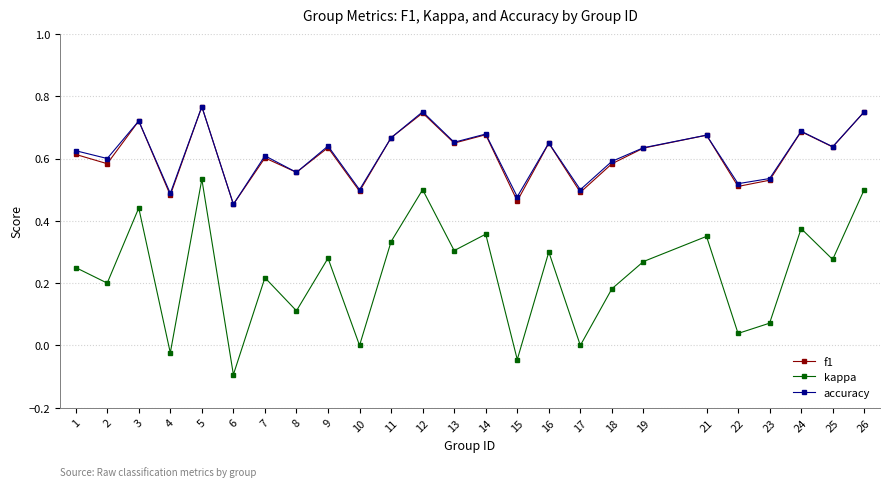

The value of accuracy at 15 is 0.3. True or false?

False